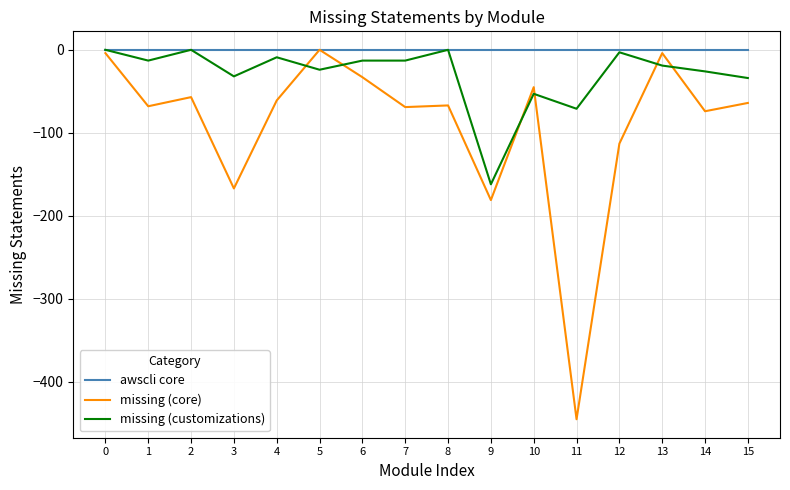

What is the total value across all series at 11?

-516